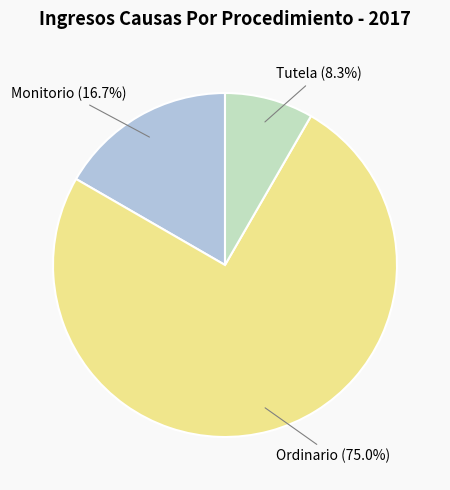

How many slices are in this pie chart?

3